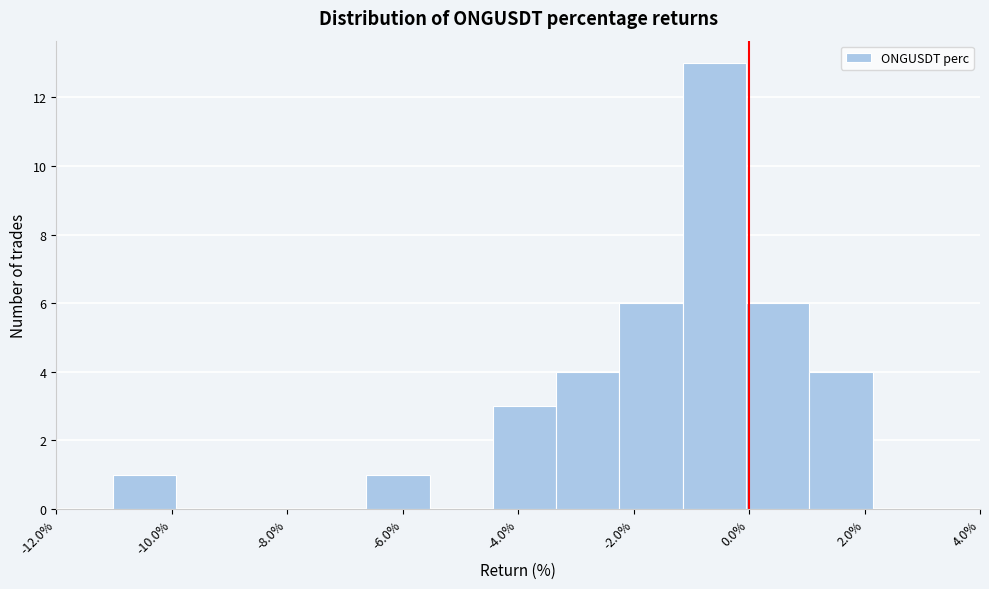

Over which range of the x-axis is the bar tallest?

-1.2 to 0.0